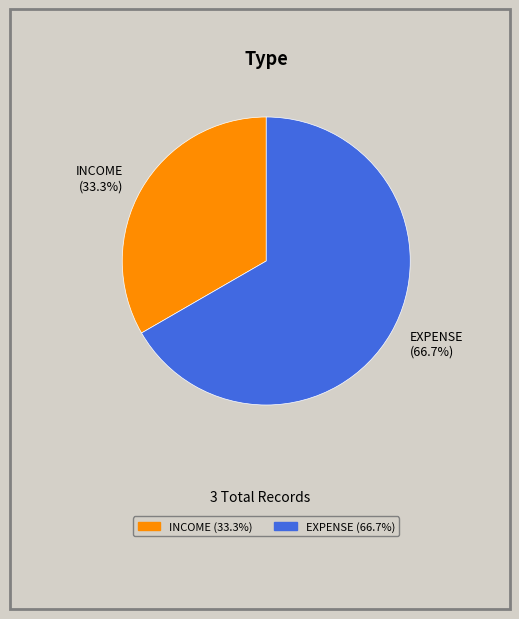

To the nearest percent, what is the difference between the largest and smallest slice percentages?

33%